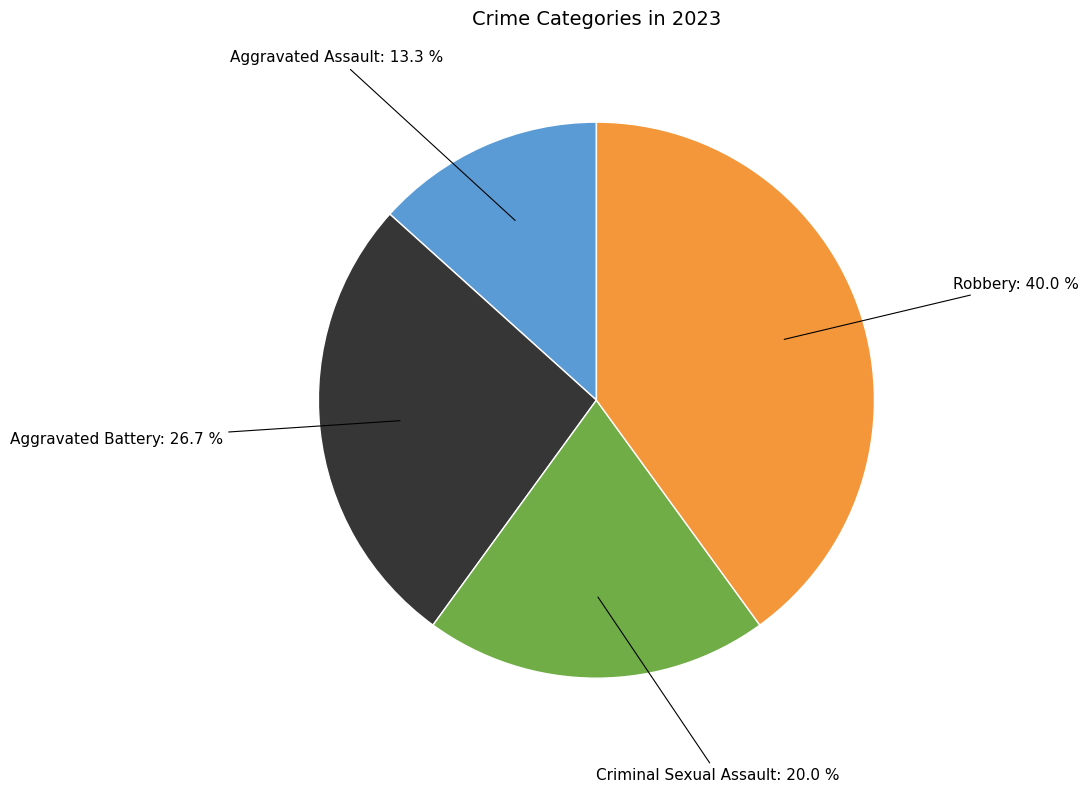

To the nearest percent, what is the difference between the largest and smallest slice percentages?

27%